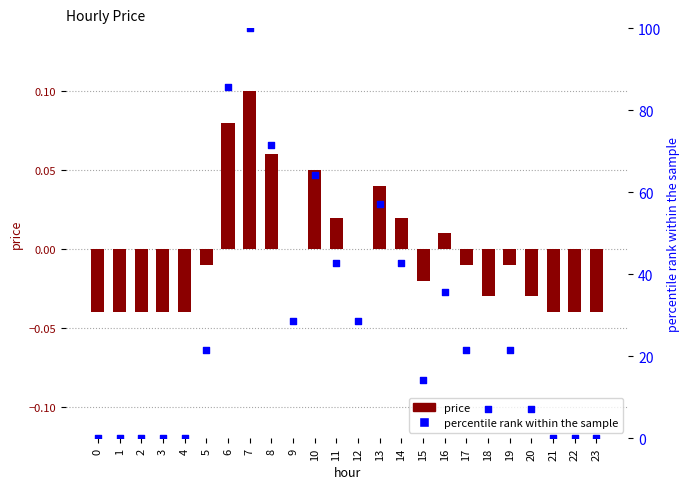

Which series reaches the maximum Y coordinate?

percentile rank within the sample